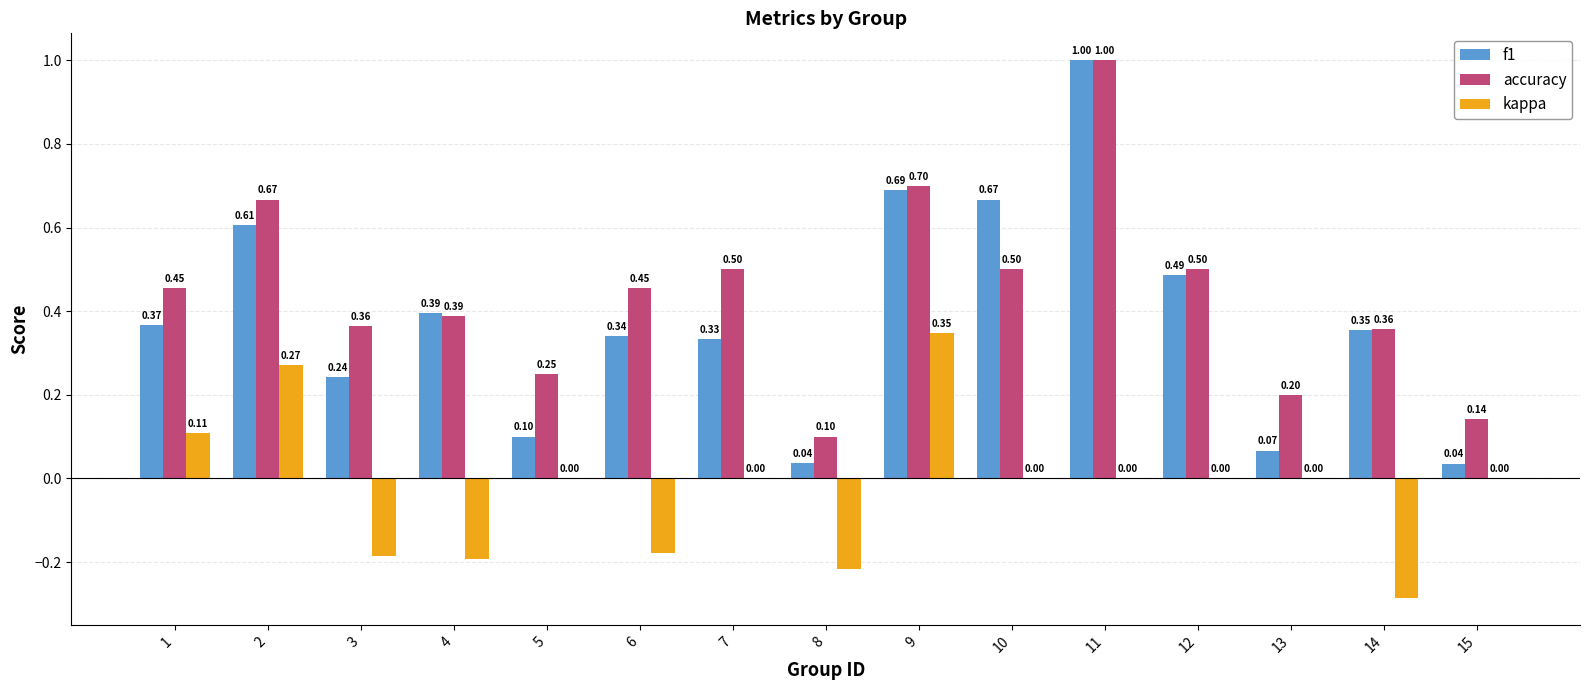

What are all the series names shown in the legend?

f1, accuracy, kappa